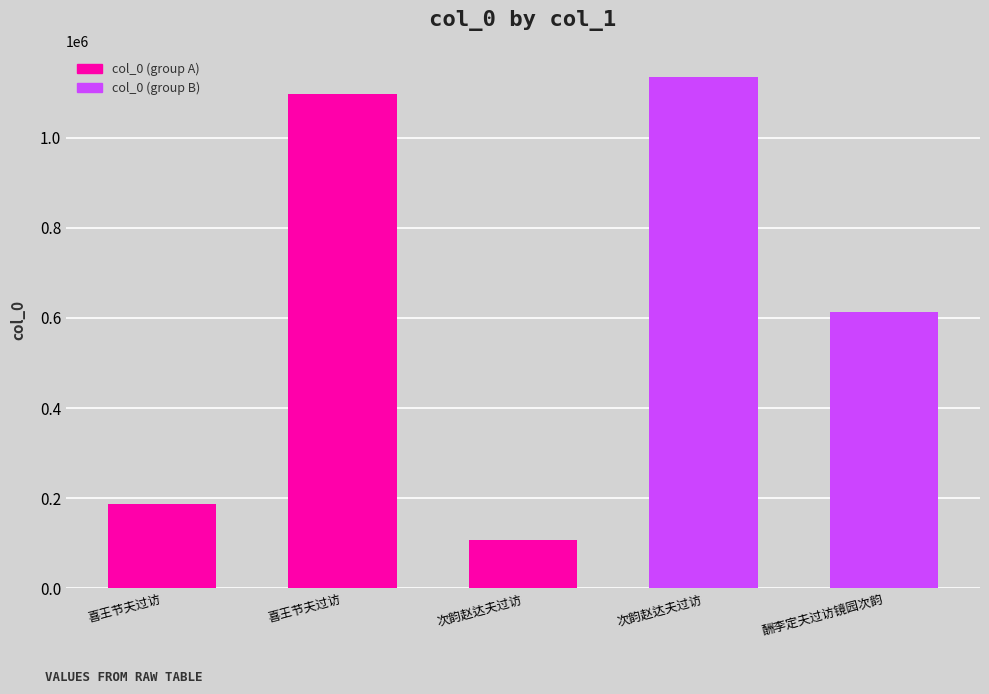

How many values are below 612469?

2